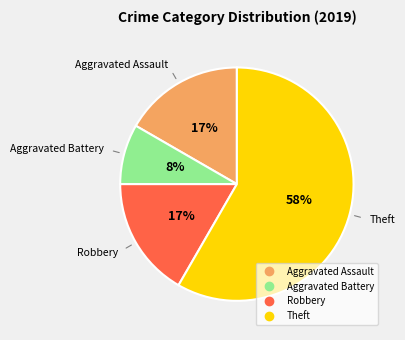

To the nearest percent, what is the difference between the largest and smallest slice percentages?

50%